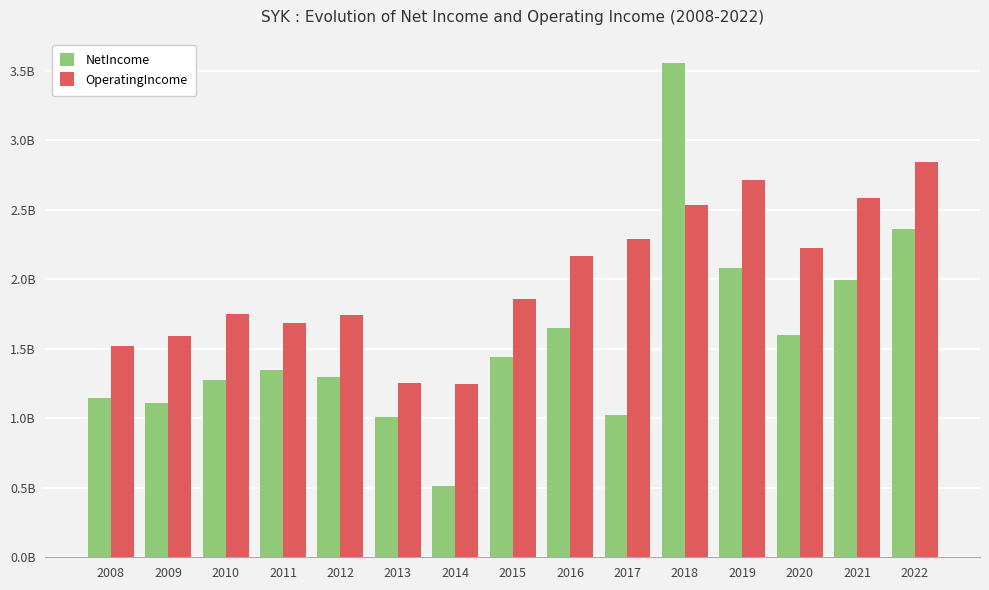

At 2010, list the series in order from smallest to largest.

NetIncome, OperatingIncome